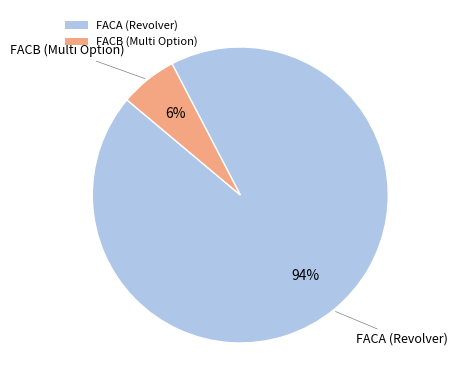

To the nearest percent, what is the combined percentage of FACA (Revolver) and FACB (Multi Option)?

100%